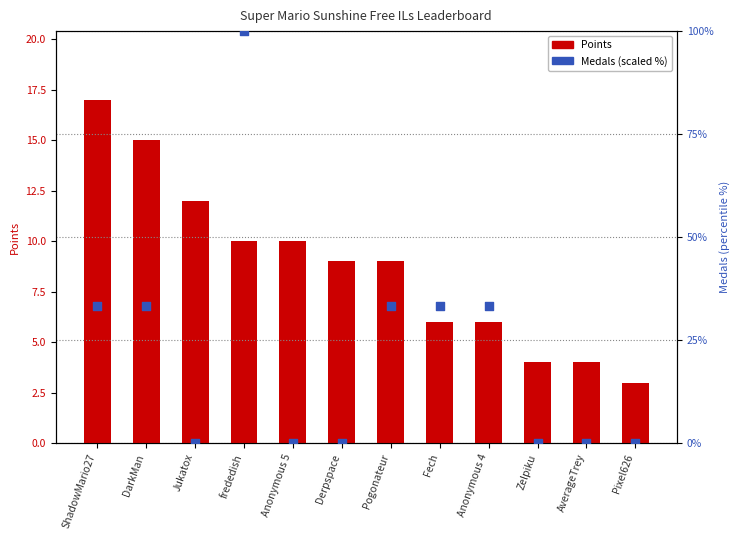

What are all the series names shown in the legend?

Points, Medals (scaled %)